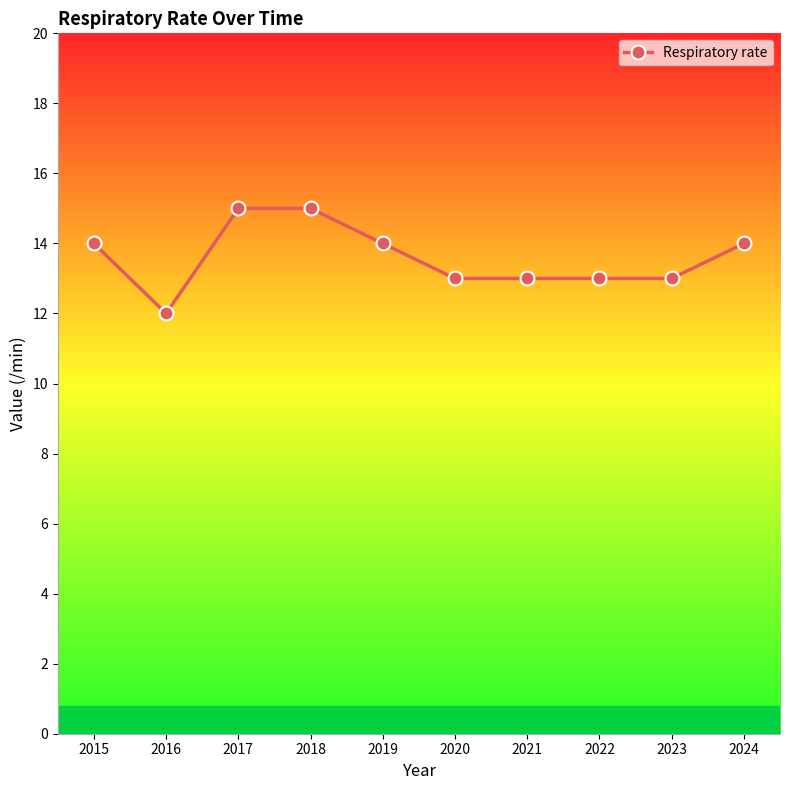

What is the value of the 4th point from the left?

15